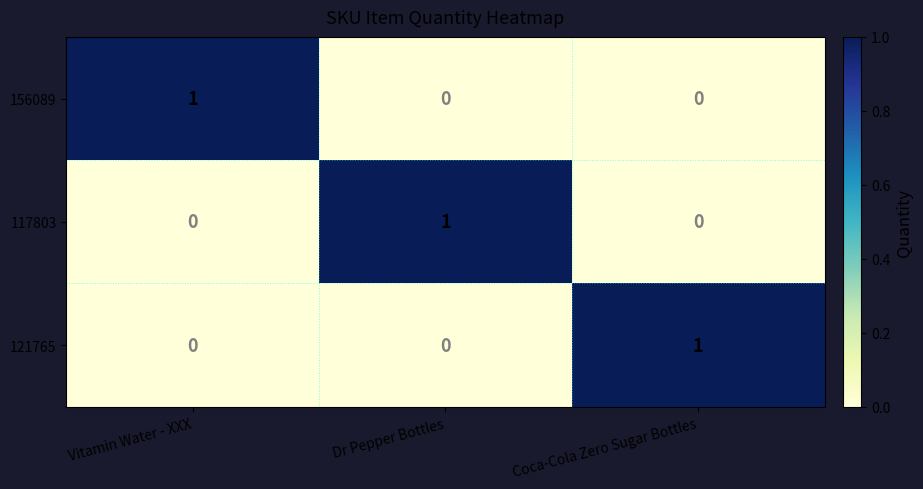

Reading left to right, transcribe all the data shown in this chart.

156089: Vitamin Water - XXX=1	Dr Pepper Bottles=0	Coca-Cola Zero Sugar Bottles=0
117803: Vitamin Water - XXX=0	Dr Pepper Bottles=1	Coca-Cola Zero Sugar Bottles=0
121765: Vitamin Water - XXX=0	Dr Pepper Bottles=0	Coca-Cola Zero Sugar Bottles=1